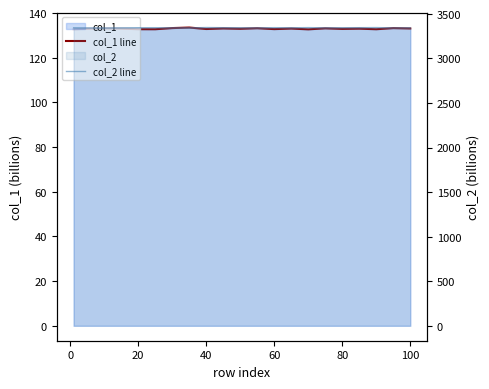

Which series has the largest total across all categories?

col_2 line